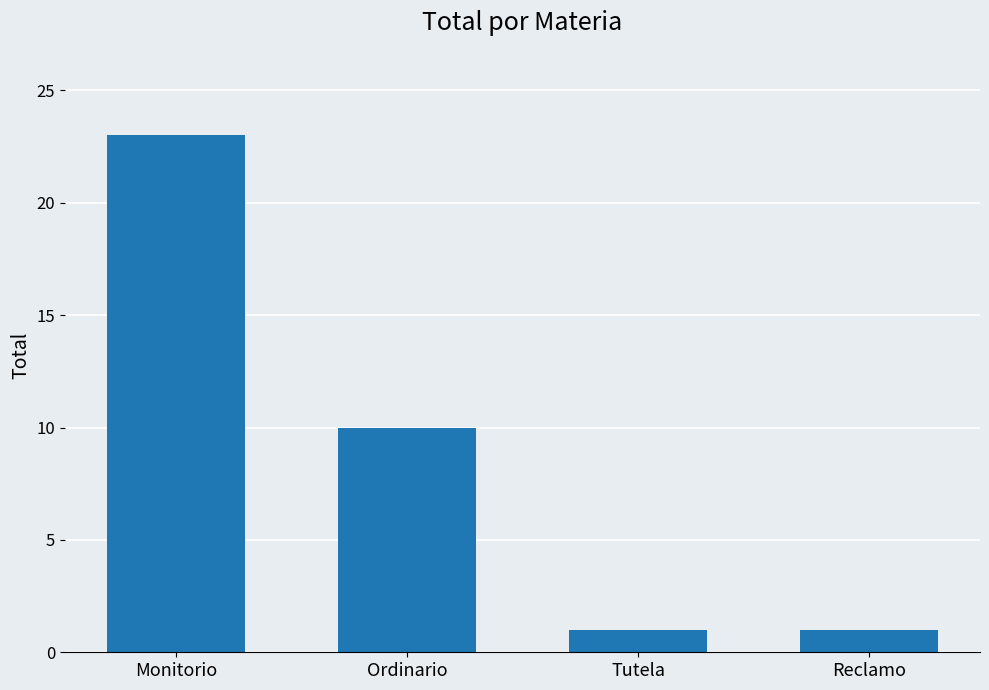

Which has a higher value, Monitorio or Reclamo?

Monitorio